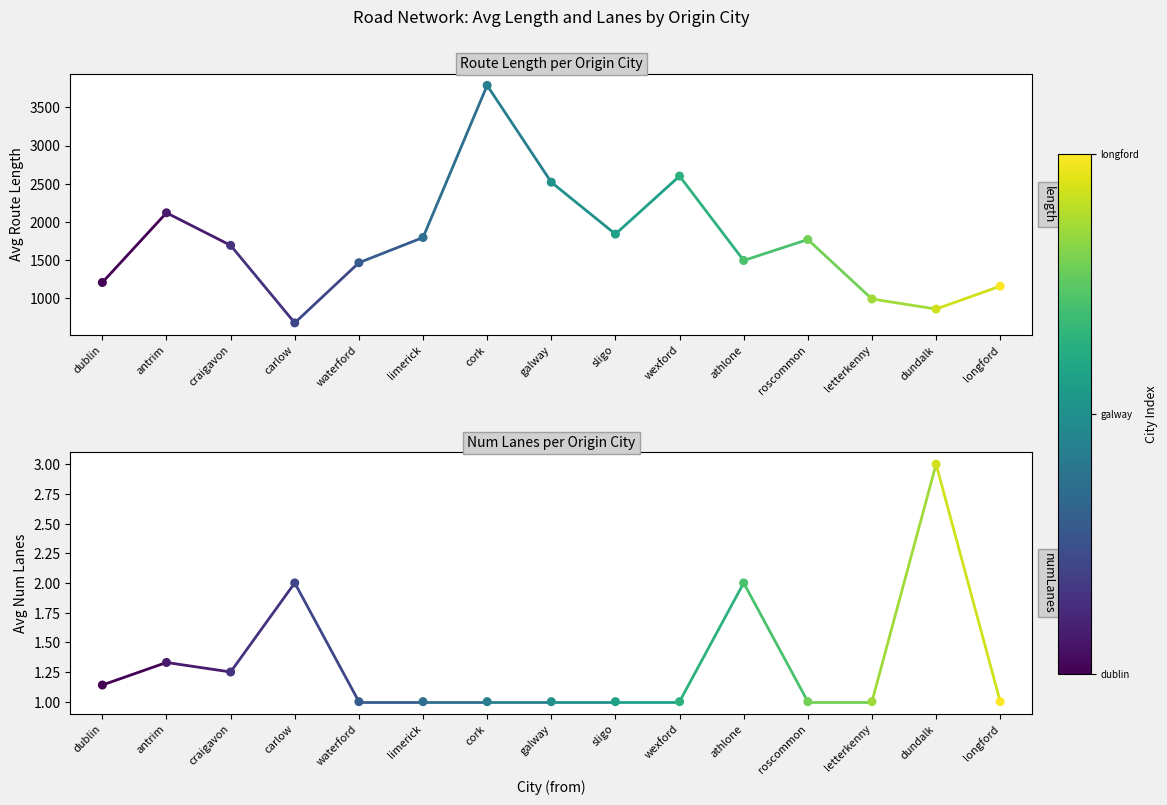

Is the value of numLanes at waterford greater than the value of length at craigavon?

No